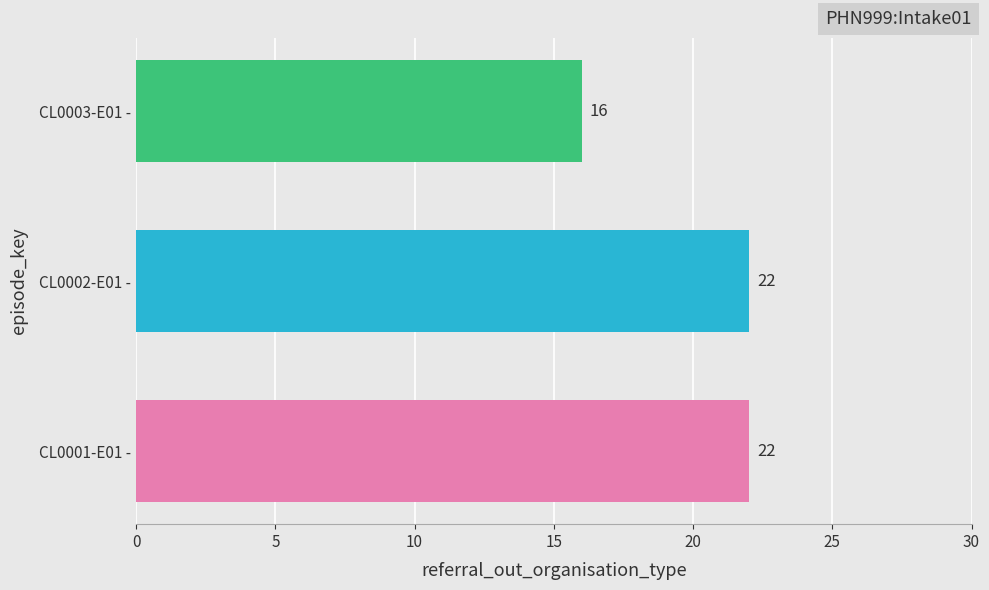

What is the change in value from CL0002-E01 - to CL0003-E01 -?

-6